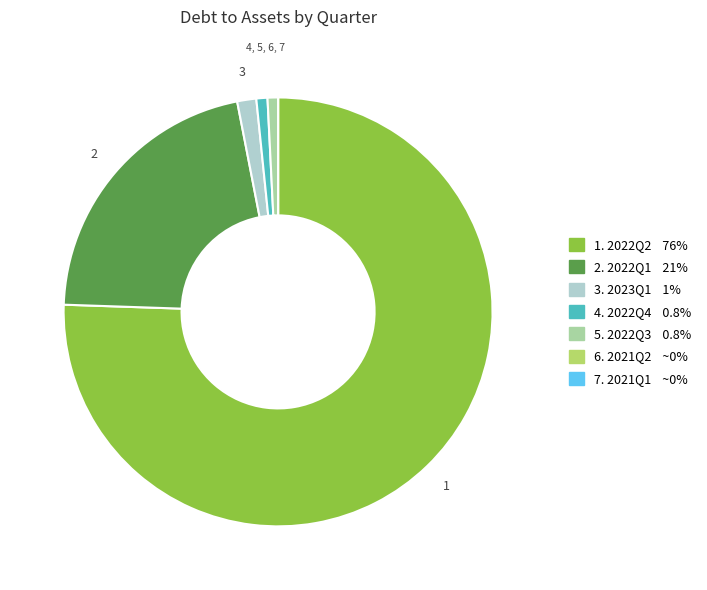

Is there any slice that represents more than half of the pie?

Yes